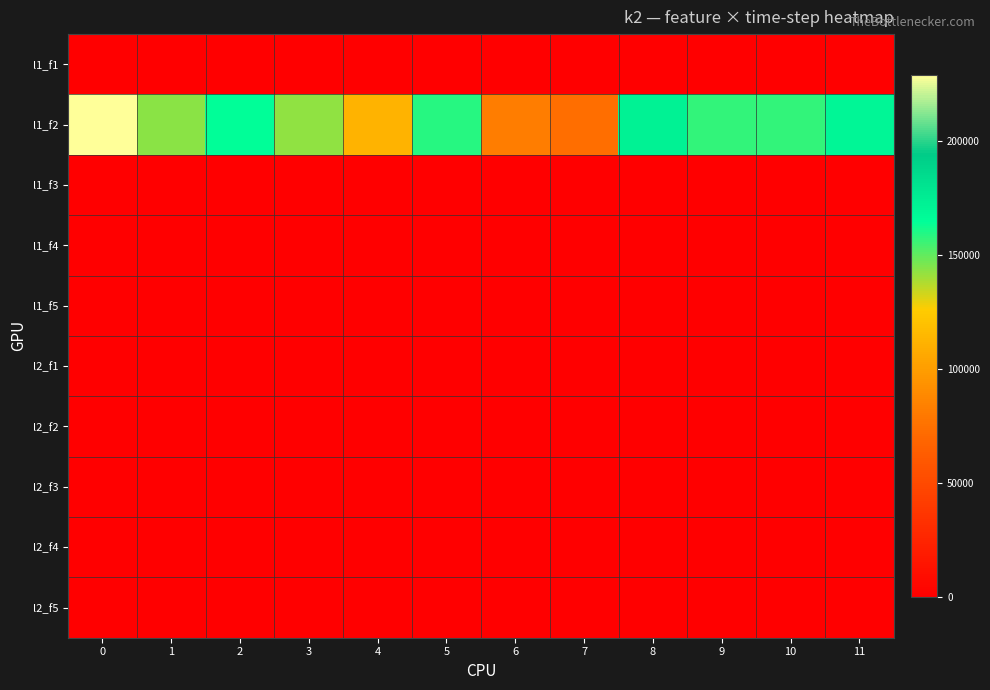

Reading right to left, list all the values displayed in this chart.

l1_f1: 11=-0.0	10=-0.0	9=-0.0	8=-0.0	7=0.0	6=-0.0	5=0.0	4=-0.0	3=-0.0	2=0.0	1=-0.0	0=-0.0
l1_f2: 11=169600.0	10=157200.0	9=157200.0	8=171600.0	7=74000.0	6=81600.0	5=158400.0	4=112000.0	3=142400.0	2=165200.0	1=143600.0	0=228800.0
l1_f3: 11=-0.0	10=0.0	9=0.0	8=0.0	7=0.0	6=0.0	5=0.0	4=0.0	3=0.0	2=0.0	1=0.0	0=0.0
l1_f4: 11=0.0	10=0.0	9=0.0	8=0.0	7=0.0	6=0.0	5=0.0	4=0.0	3=-0.0	2=0.0	1=0.0	0=0.0
l1_f5: 11=0.0	10=0.0	9=0.0	8=-0.0	7=-0.0	6=0.0	5=0.0	4=0.0	3=0.0	2=0.0	1=0.0	0=0.0
l2_f1: 11=-0.0	10=0.0	9=-0.0	8=0.0	7=-0.0	6=0.0	5=-0.0	4=0.0	3=0.0	2=-0.0	1=0.0	0=0.0
l2_f2: 11=-0.0	10=-0.0	9=-0.0	8=-0.0	7=-0.0	6=-0.0	5=-0.0	4=-0.0	3=-0.0	2=-0.0	1=-0.0	0=-0.0
l2_f3: 11=-0.0	10=-0.0	9=-0.0	8=-0.0	7=-0.0	6=-0.0	5=-0.0	4=-0.0	3=-0.0	2=-0.0	1=-0.0	0=-0.0
l2_f4: 11=-0.0	10=-0.0	9=-0.0	8=-0.0	7=-0.0	6=-0.0	5=-0.0	4=-0.0	3=-0.0	2=-0.0	1=-0.0	0=-0.0
l2_f5: 11=-0.0	10=-0.0	9=-0.0	8=-0.0	7=-0.0	6=-0.0	5=-0.0	4=-0.0	3=-0.0	2=-0.0	1=-0.0	0=-0.0